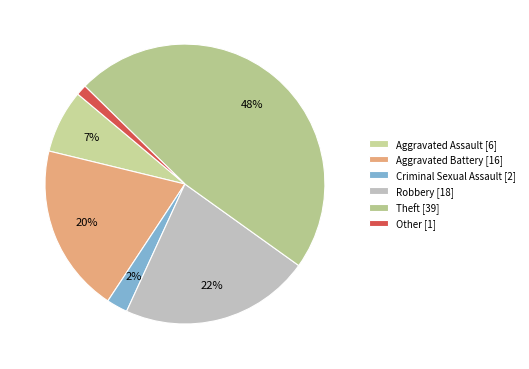

What percentage is the Aggravated Battery slice, to the nearest percent?

20%